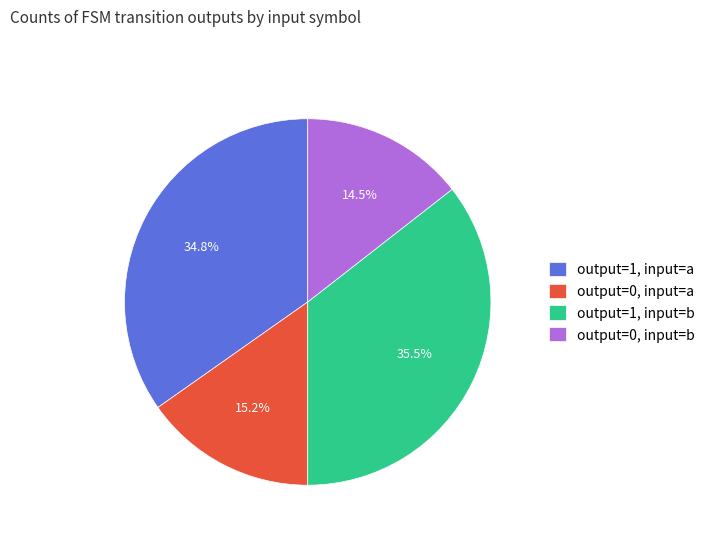

Between output=0, input=b and output=0, input=a, which is larger?

output=0, input=a